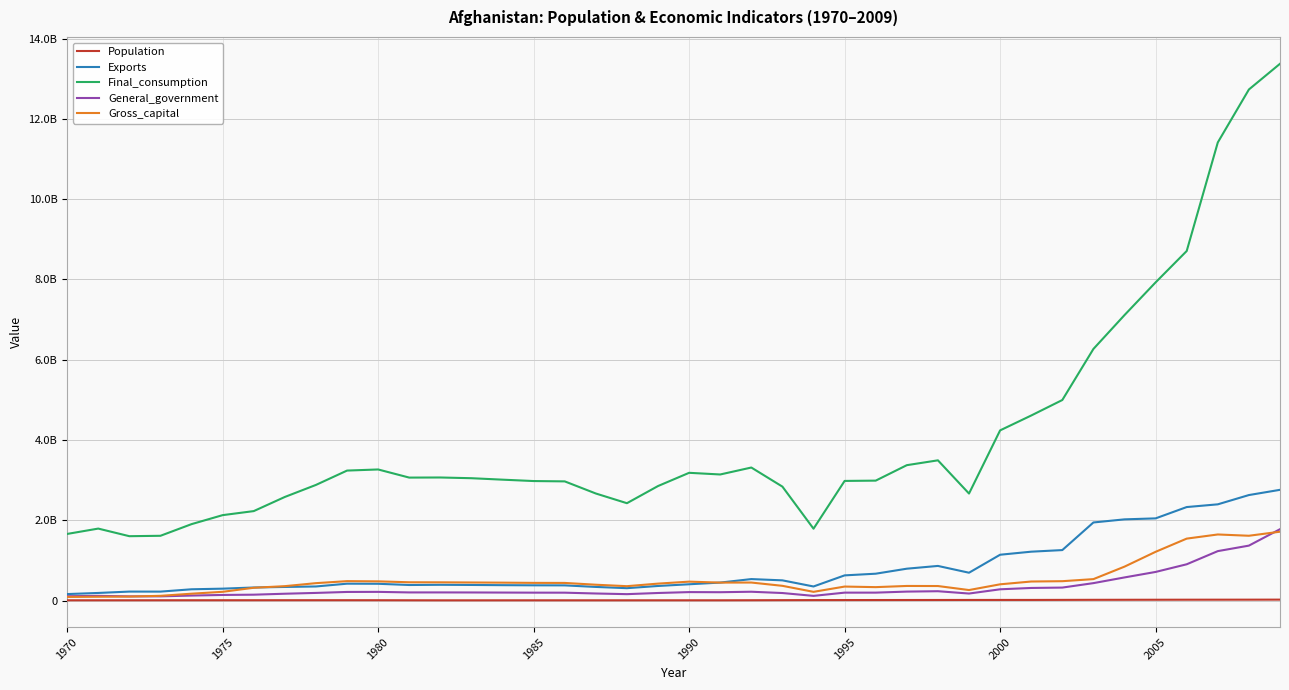

Does the chart have visible grid lines?

Yes